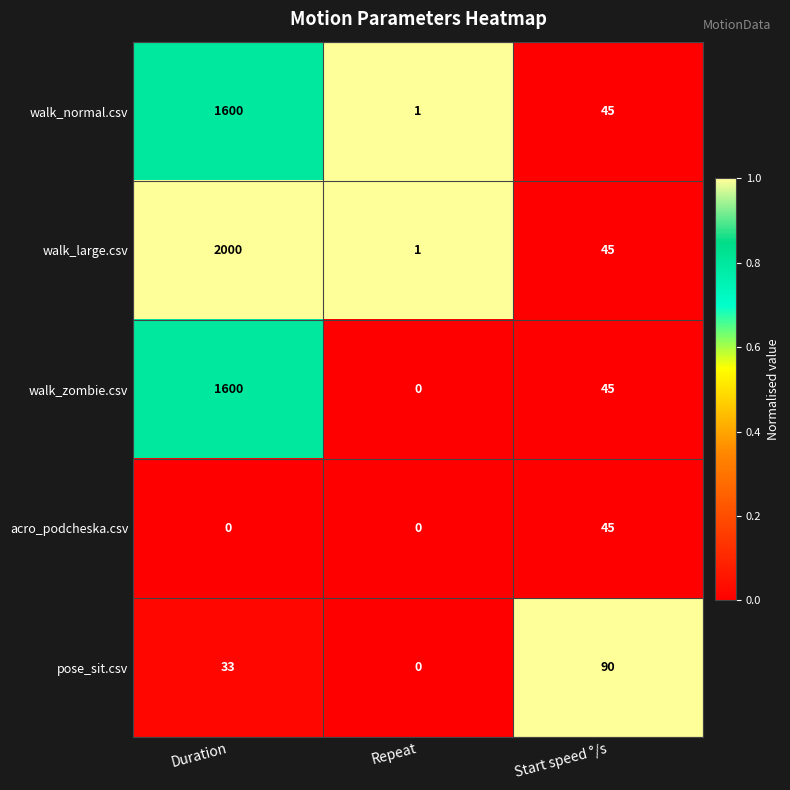

The walk_normal.csv series shows 68 at Start speed °/s. True or false?

False